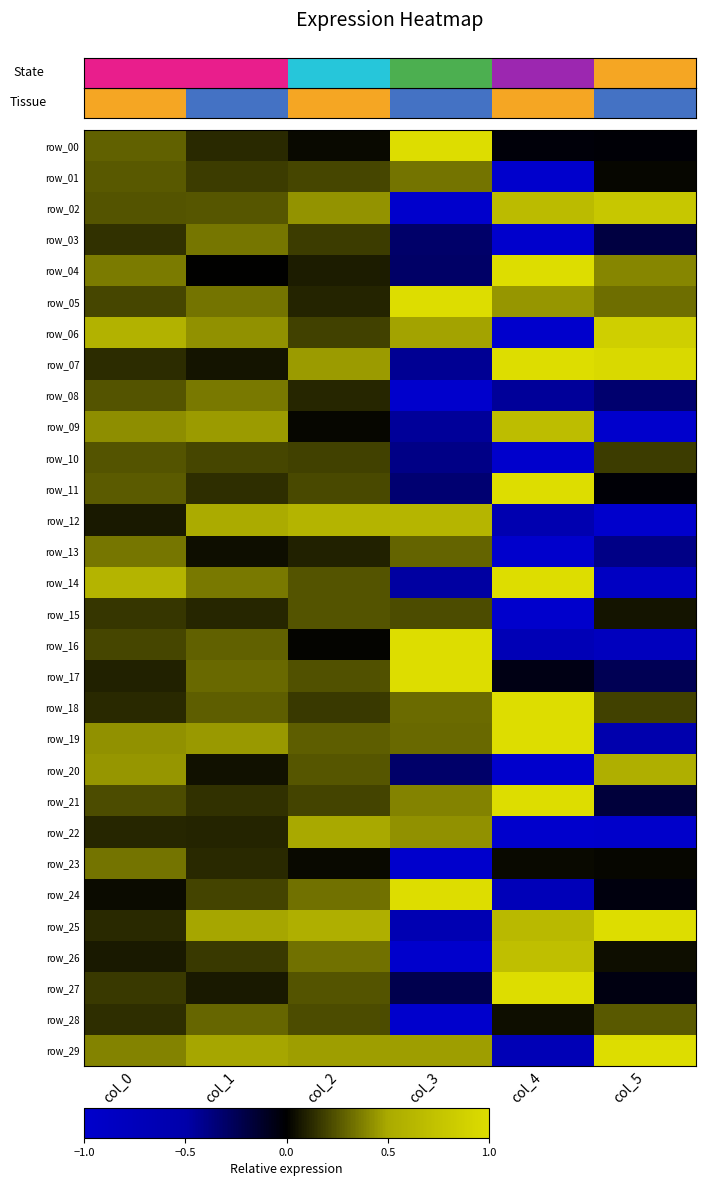

At how many categories does at least one series exceed 0?

6